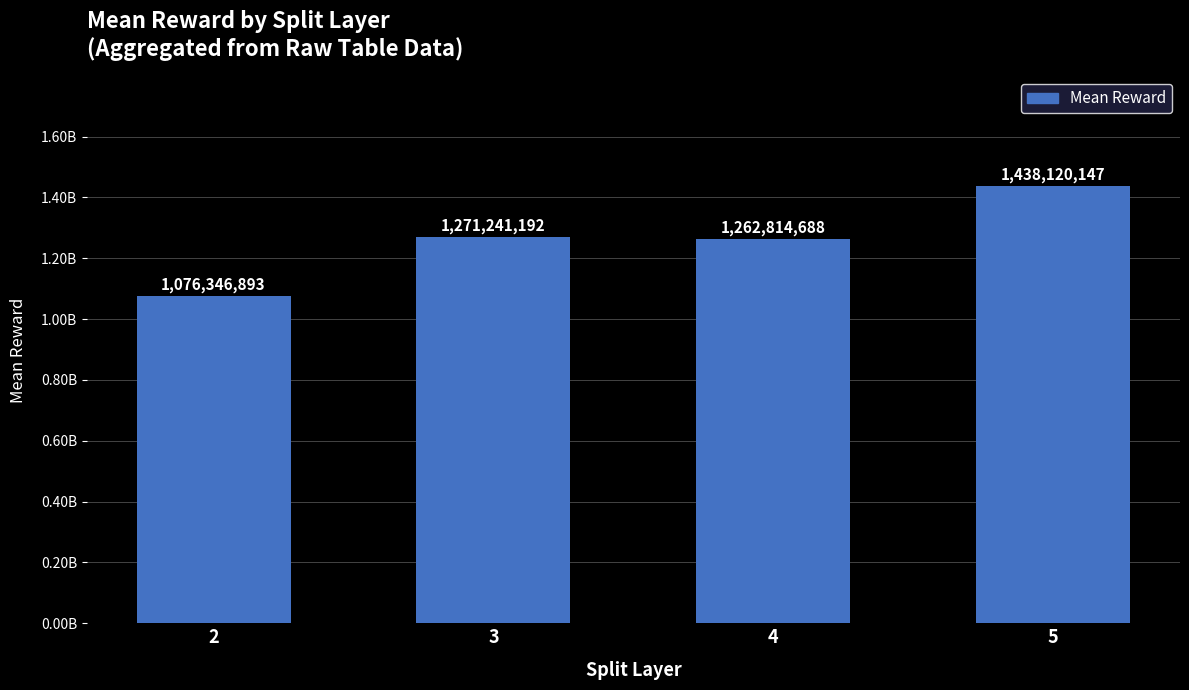

What is the difference between the maximum and minimum values?

361773254.7